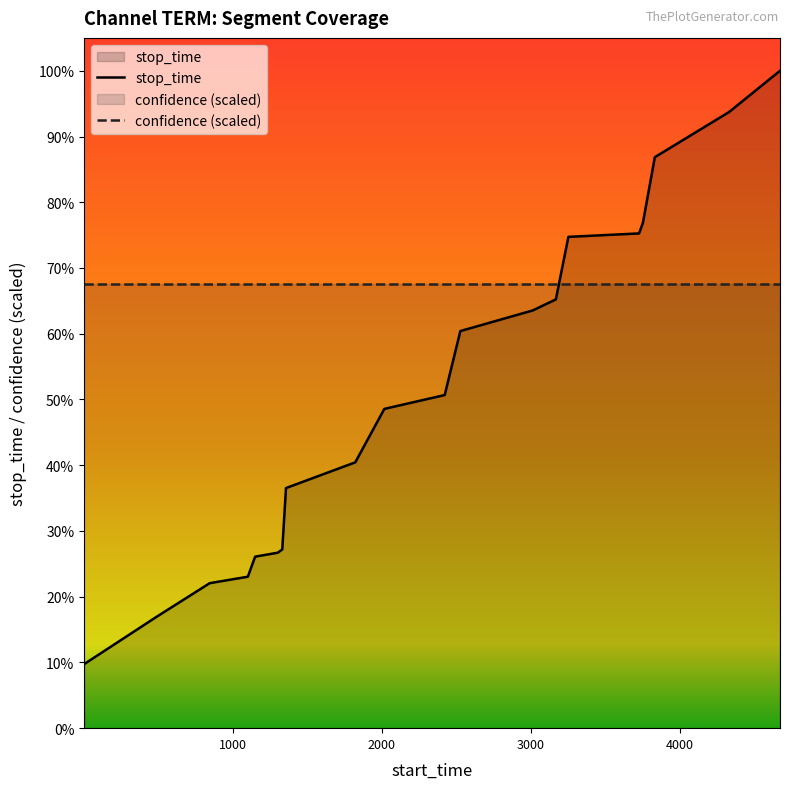

The value of stop_time at 16 is 1036.2. True or false?

False